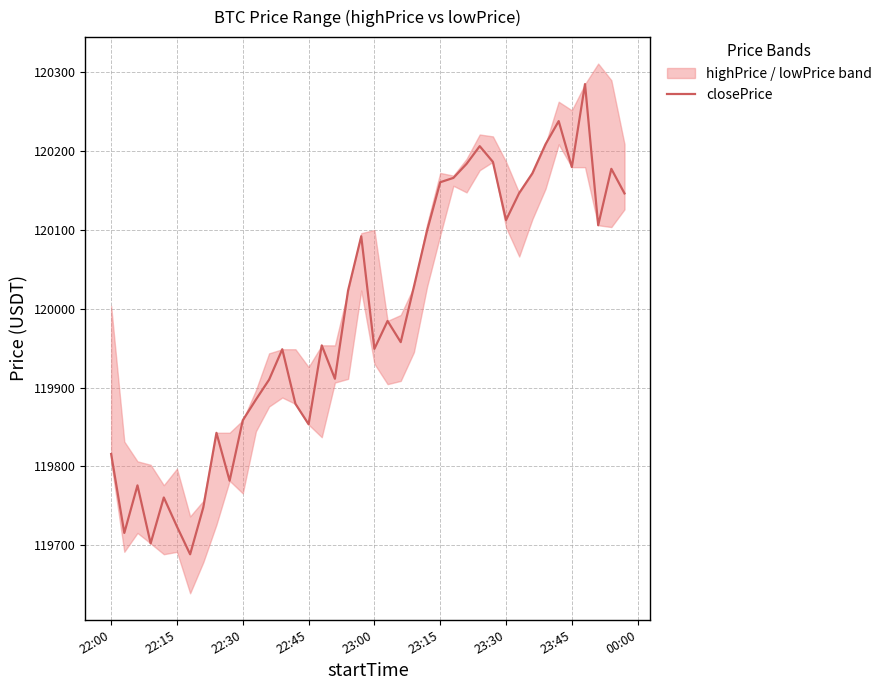

The value of closePrice at 23:45 is 120179.8. True or false?

True